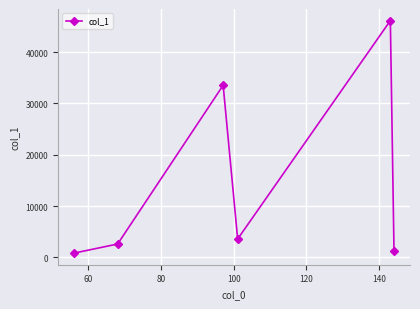

How many interior local valleys (lower than both neighbors) does the data have?

1